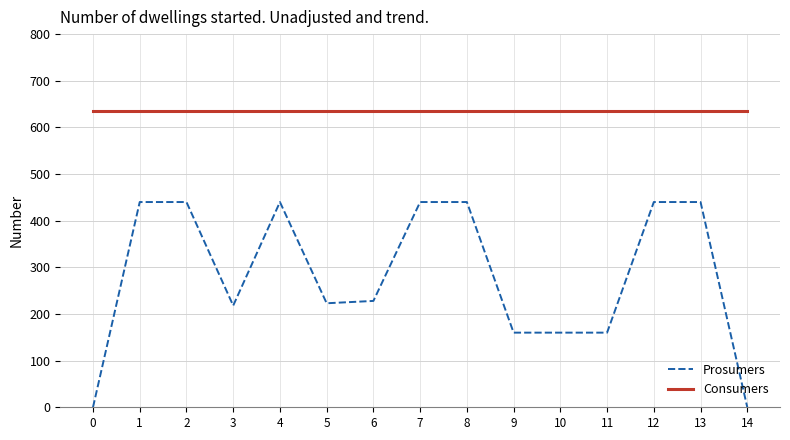

Is it true that Prosumers equals 685 at 12?

False